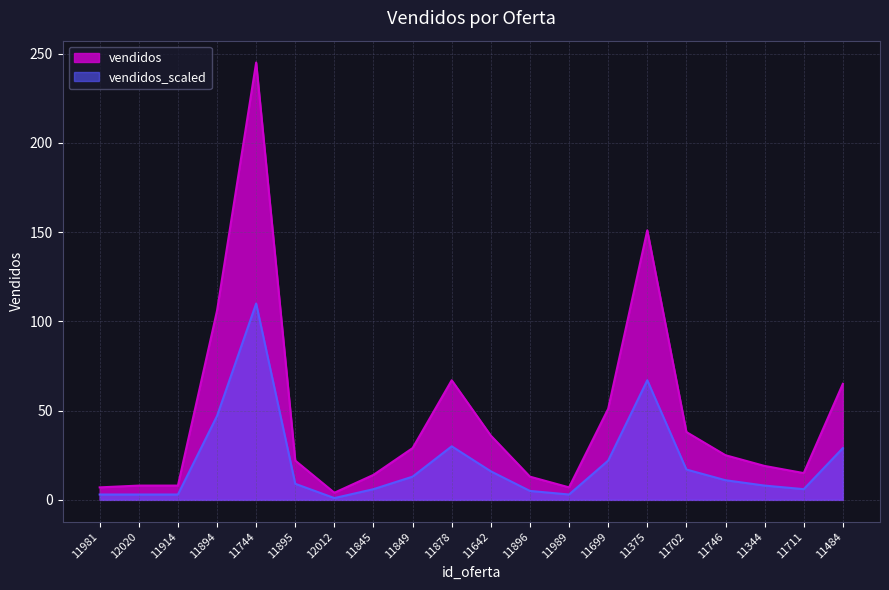

Approximately how many times larger is the value at 12020 compared to 11642?

0.2